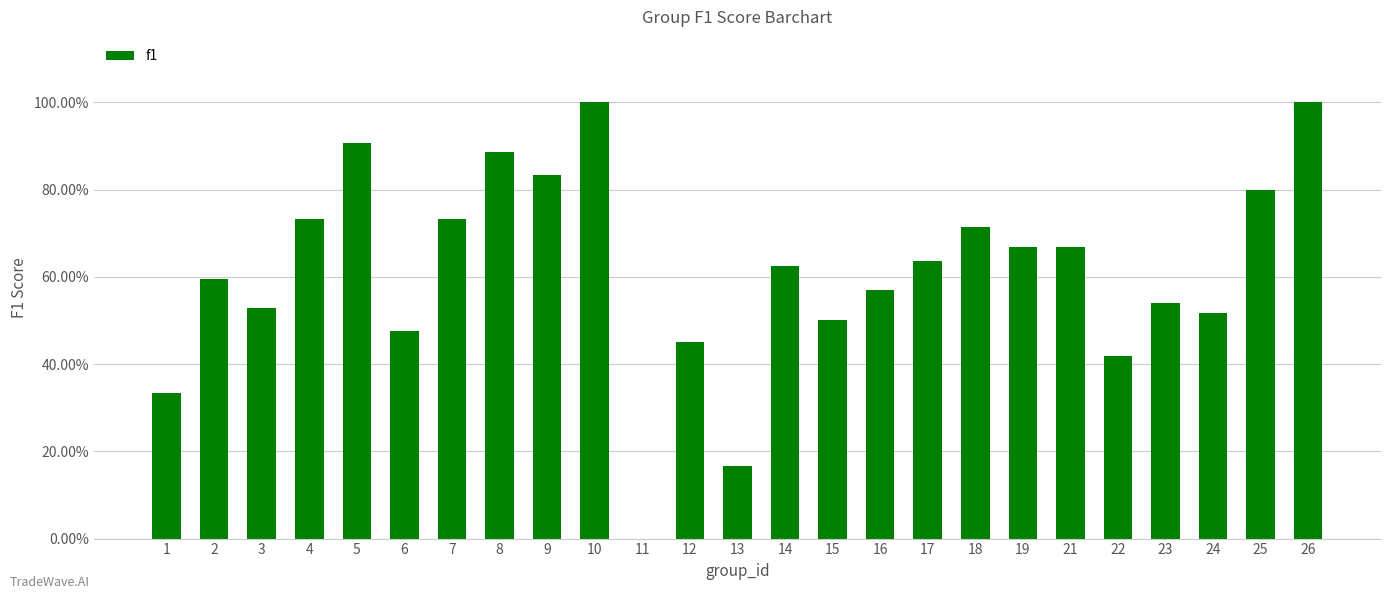

Is it true that the value at 23 is 0.8?

False